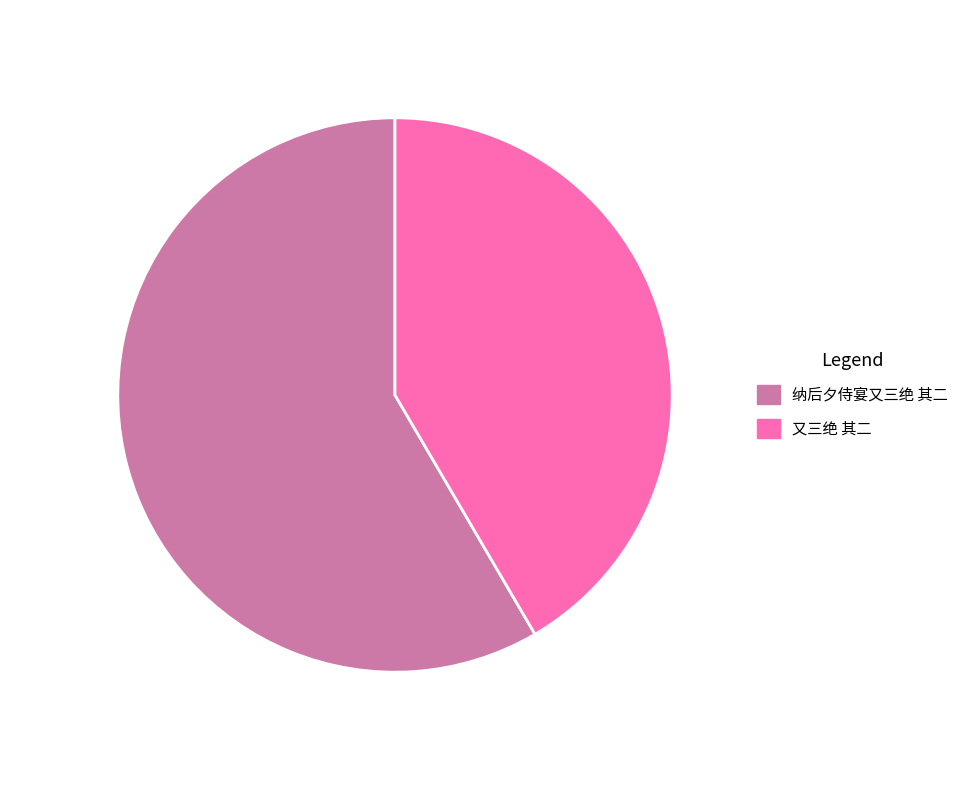

The 又三绝 其二 slice represents 51% of the pie. True or false?

False